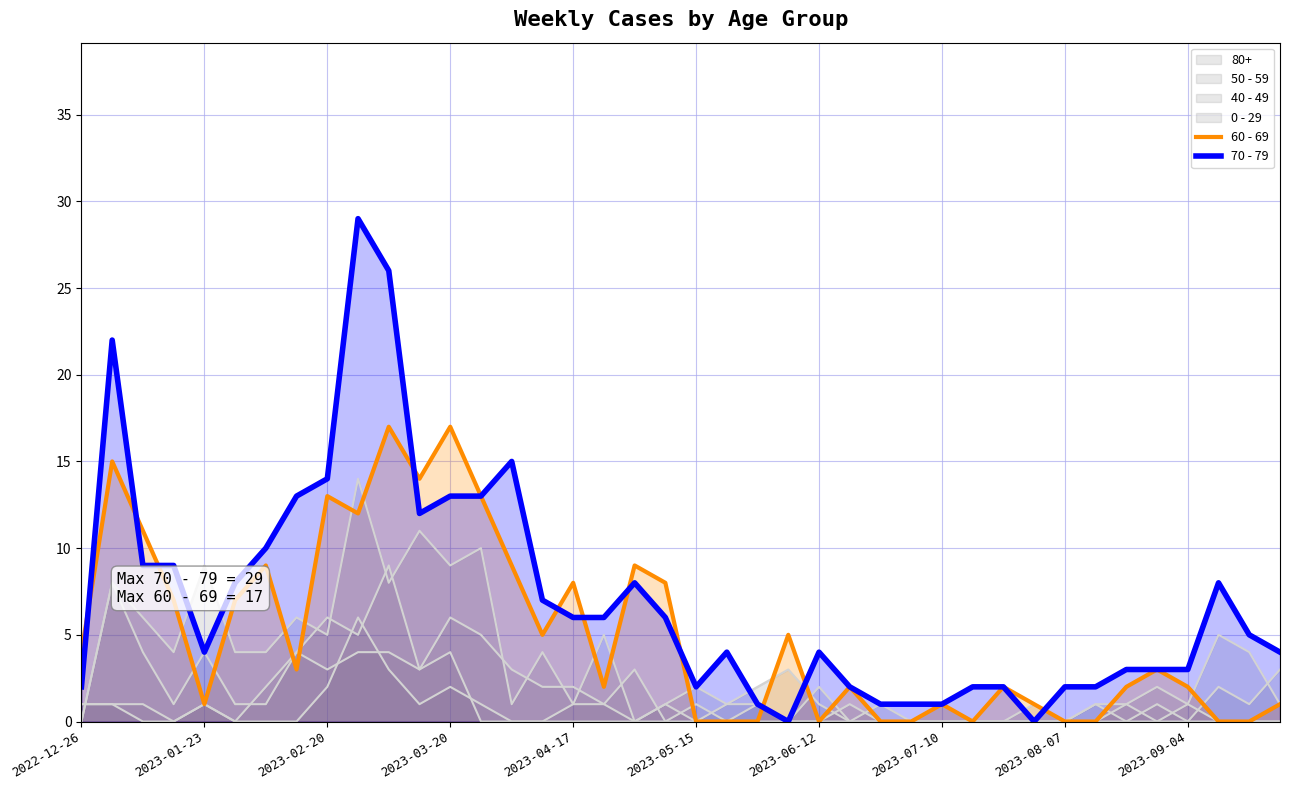

How many interior local peaks does the 60 - 69 series have?

12